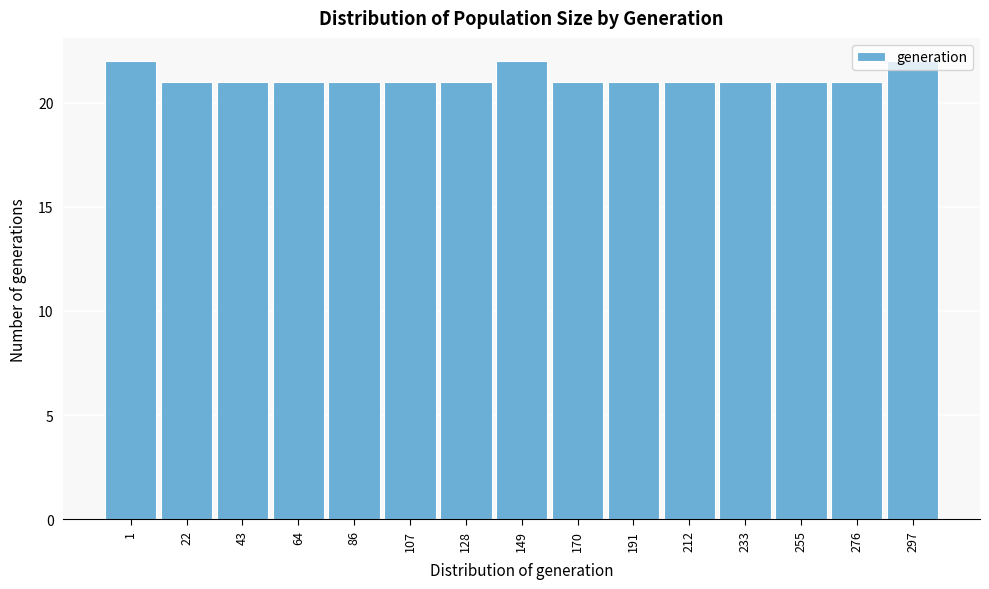

What is the average value?

21